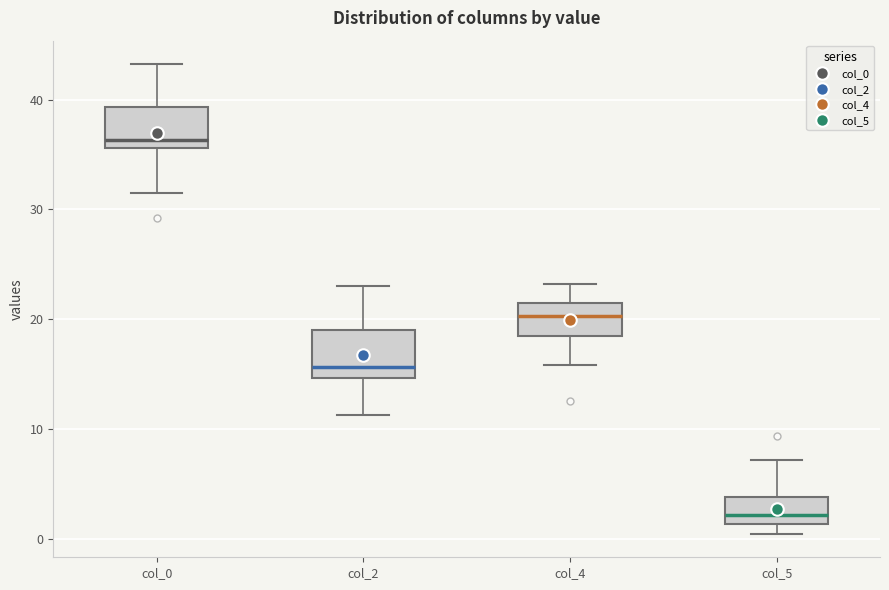

Where is the upper edge of the box for col_2 on the y-axis? The values are not printed on the chart, so give them approximately, as read against the axis.

19